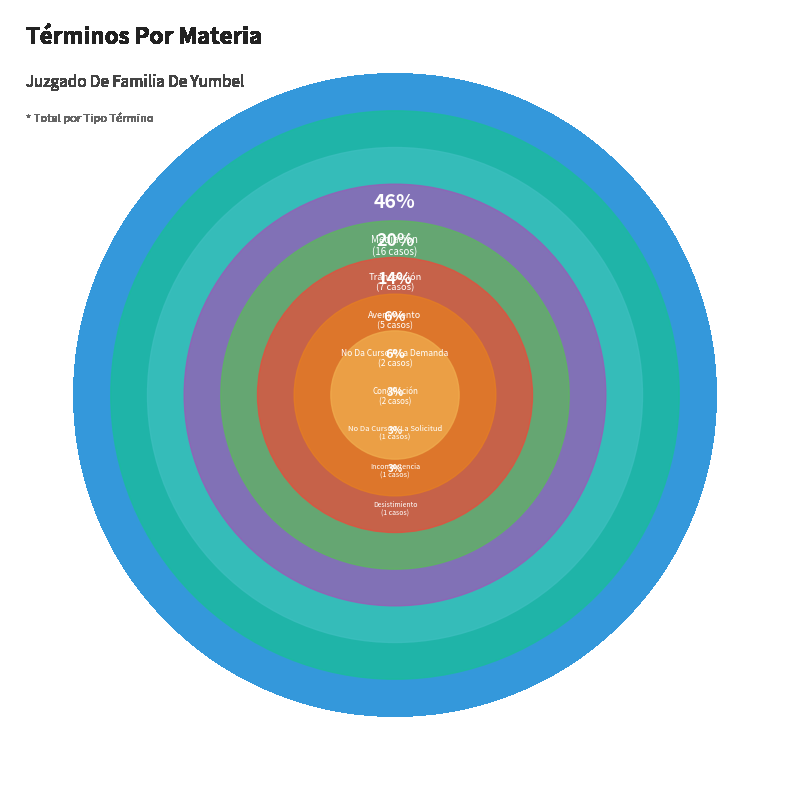

How many slices are in this pie chart?

8